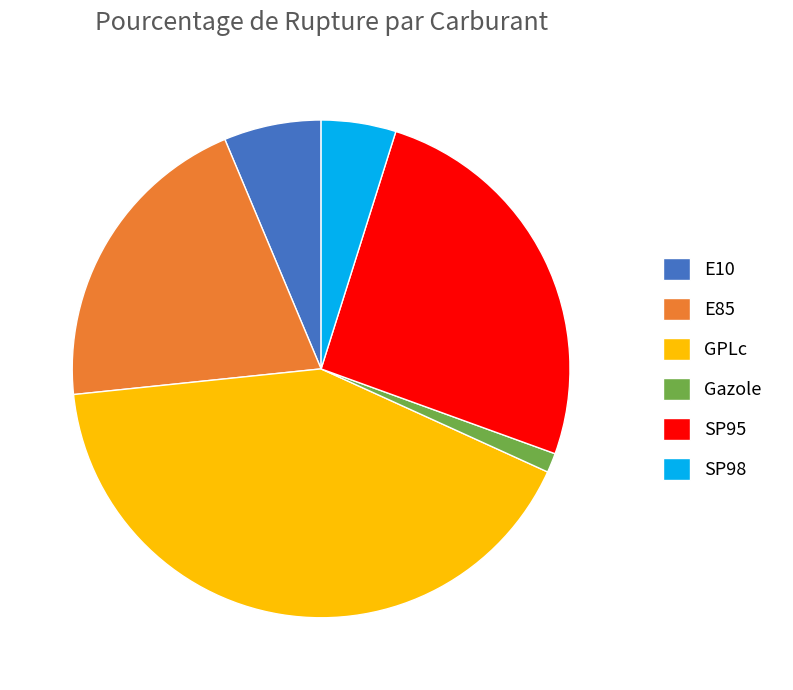

How many segments does this pie chart have?

6